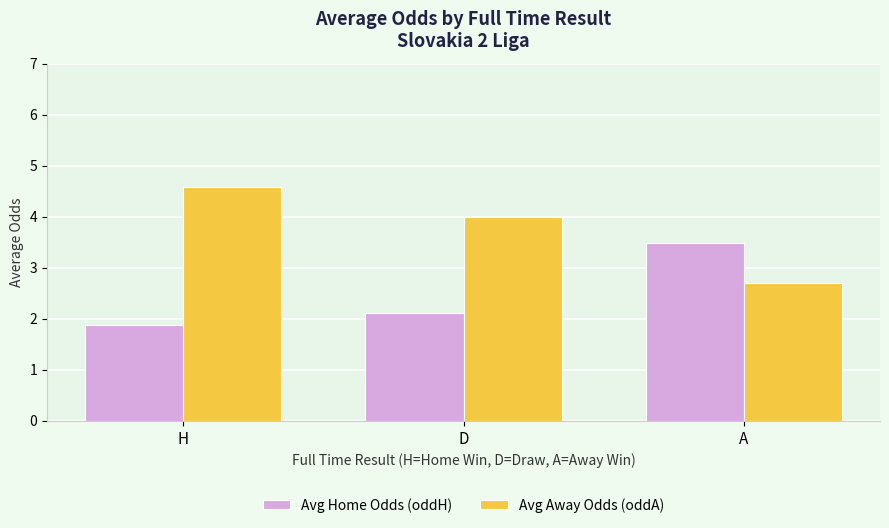

What is the difference between the Avg Home Odds (oddH) values at H and A?

1.6